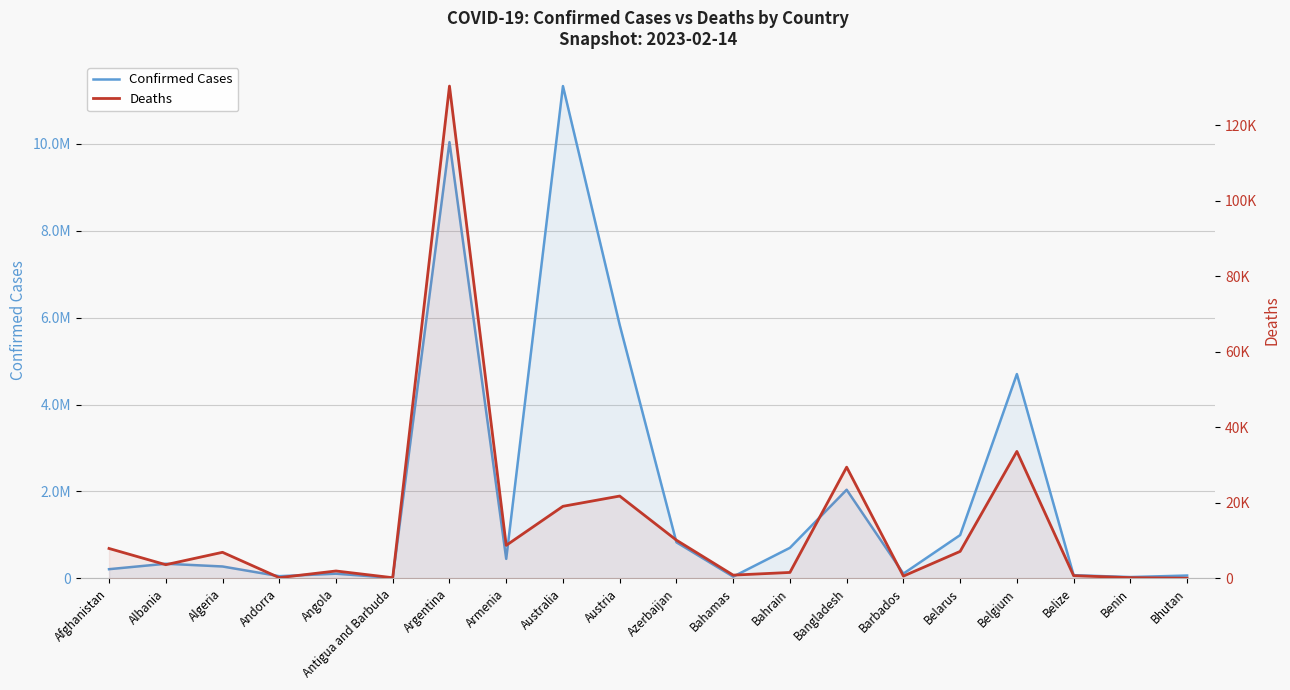

How many interior local valleys does the Deaths series have?

6